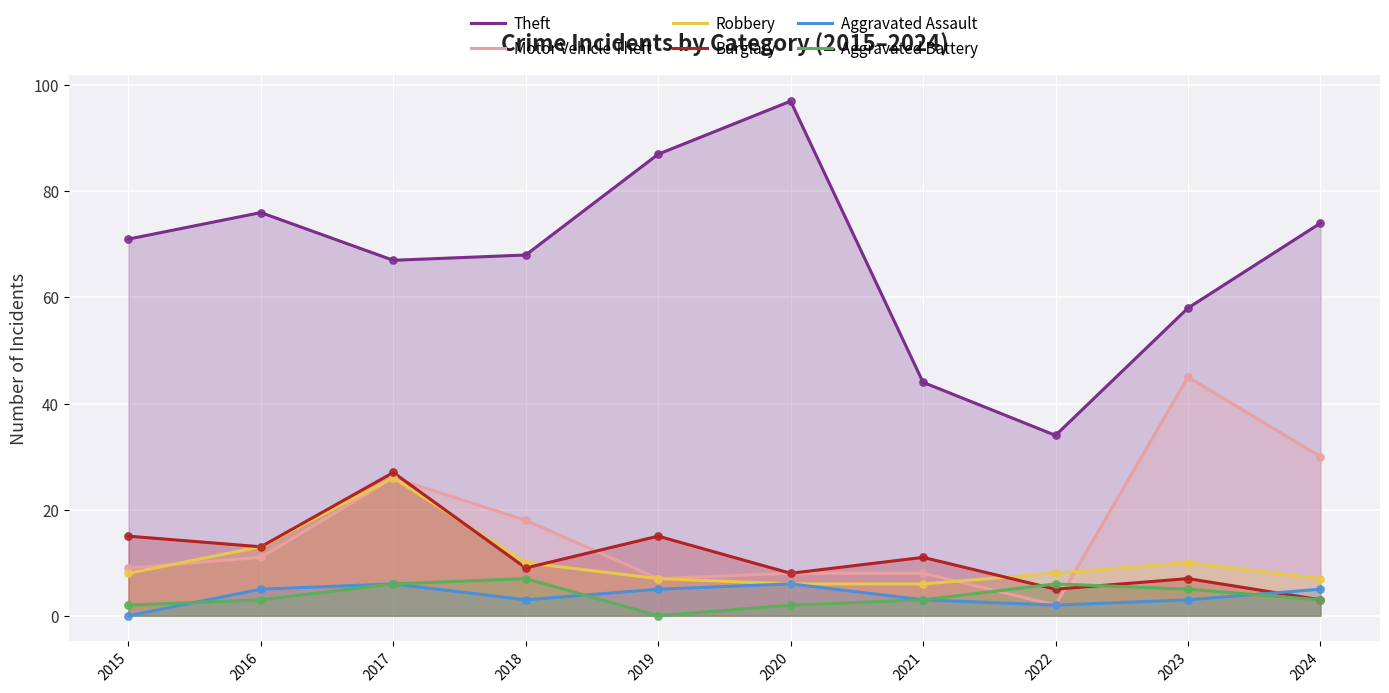

What is the total value across all series at 2020?

127